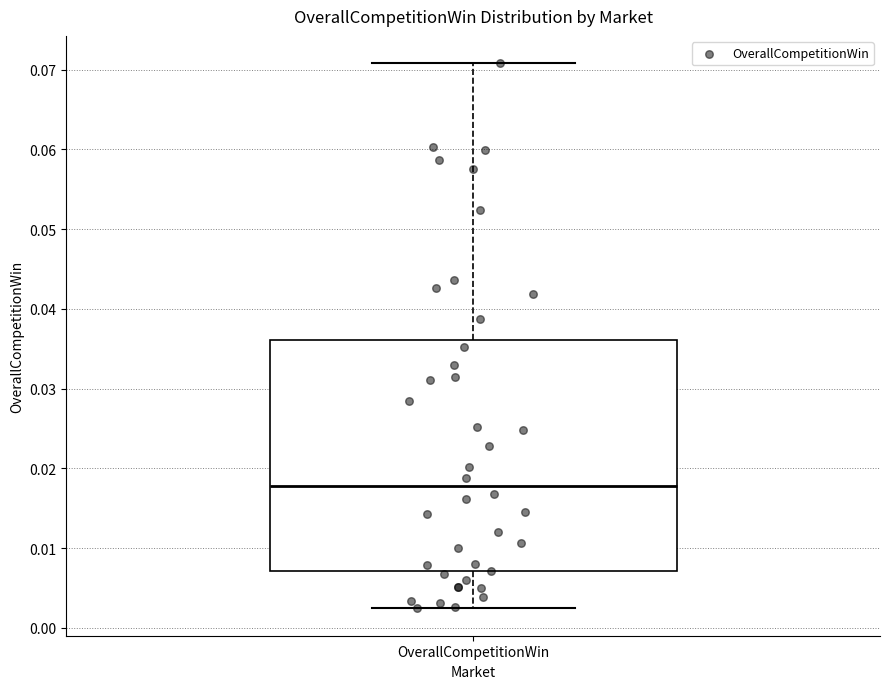

Where does the lower whisker of the box for OverallCompetitionWin end on the y-axis? The values are not printed on the chart, so give them approximately, as read against the axis.

0.002